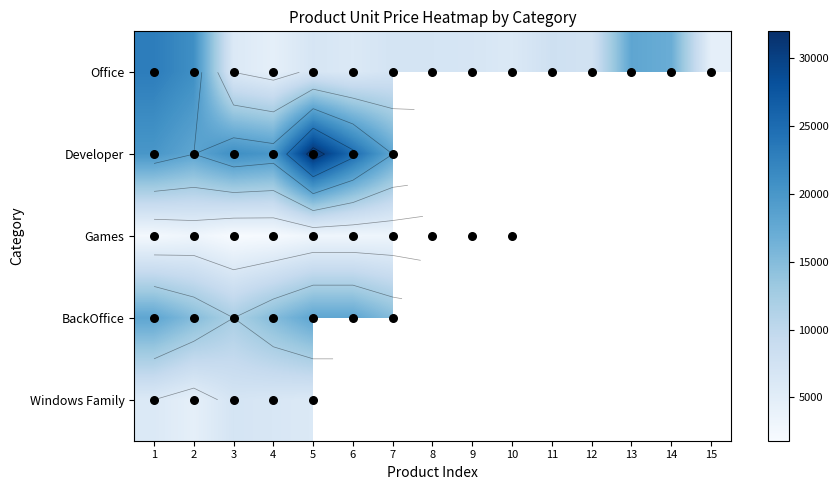

What is the minimum value shown in the chart?

1800.0